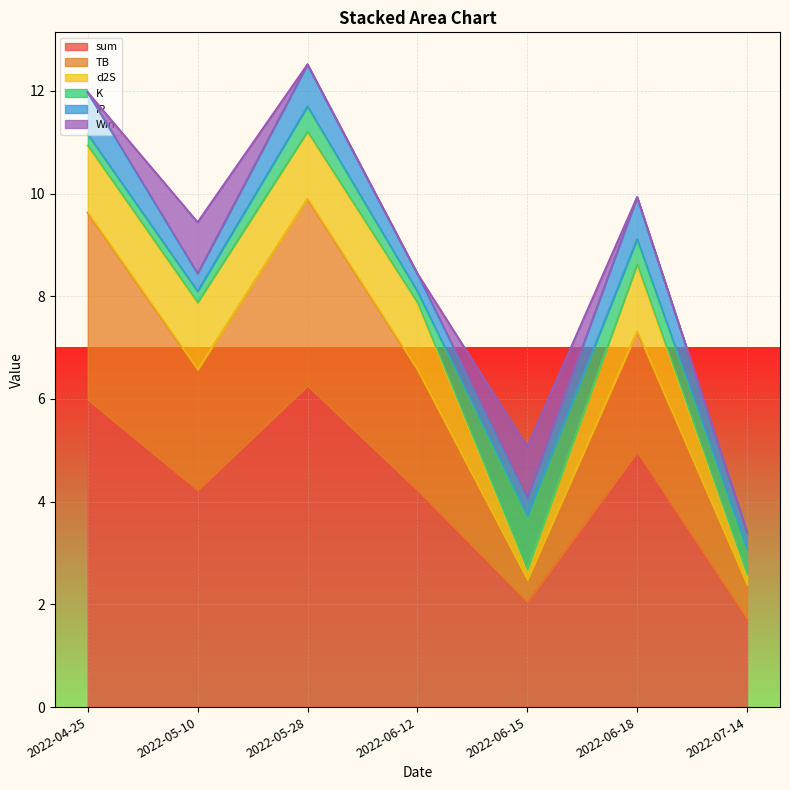

What is the average value of the Win series?

0.3